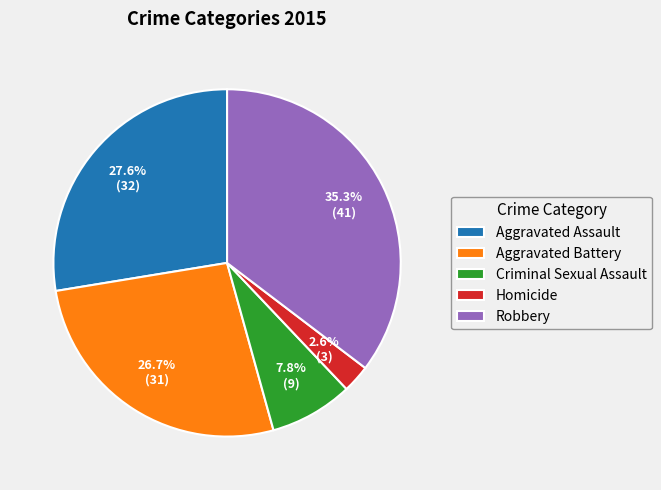

To the nearest percent, what percentage of the pie is Homicide?

3%